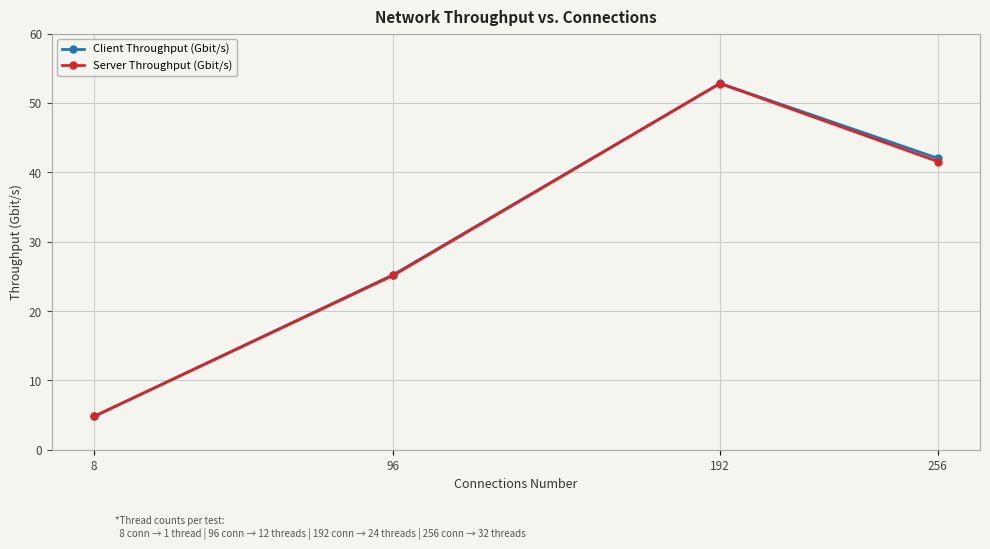

What is the maximum value for Client Throughput (Gbit/s)?

52.8